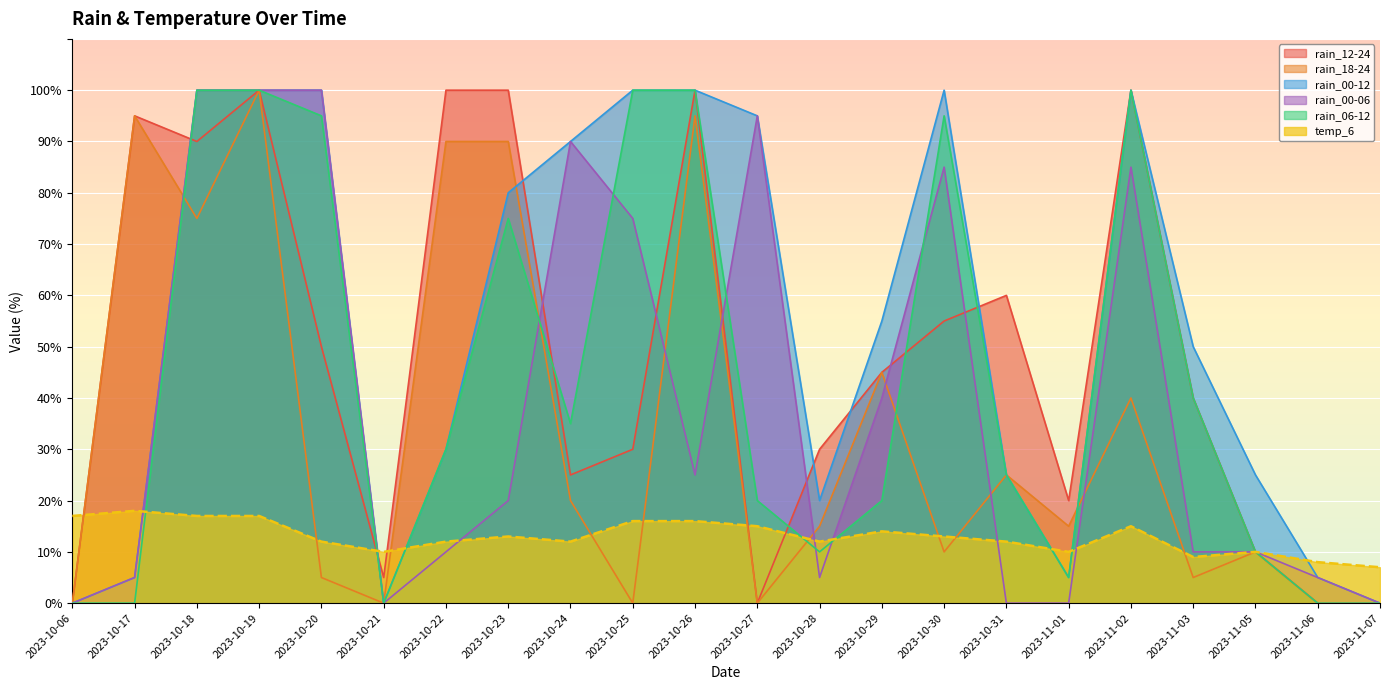

What is the sum of all rain_00-12 values?

1185